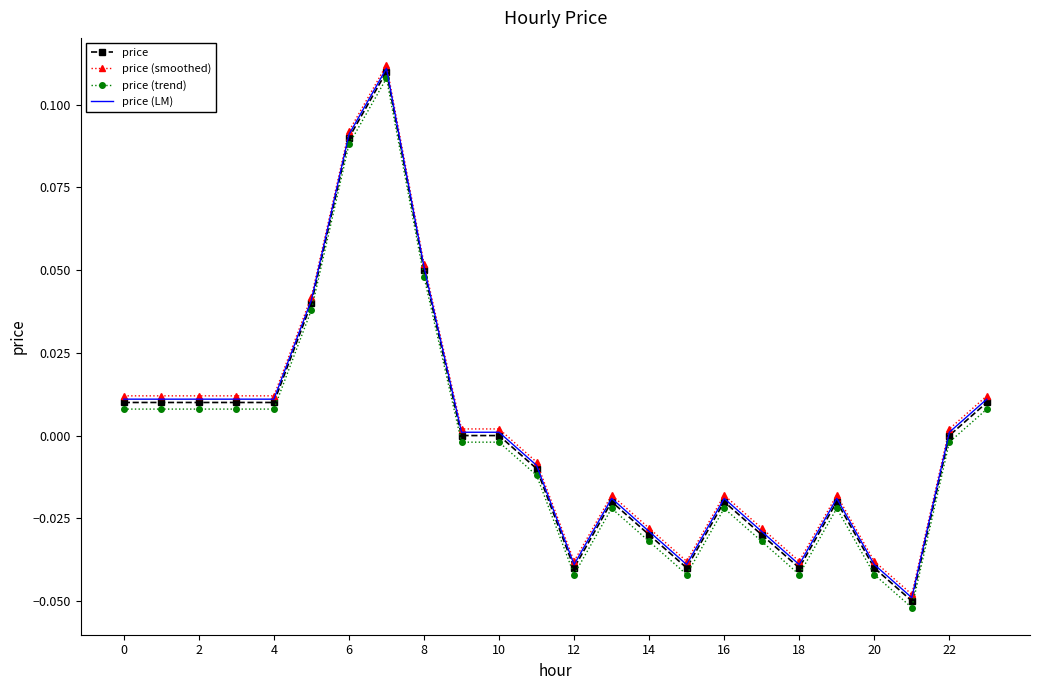

True or false: price and price (trend) cross at least once.

False